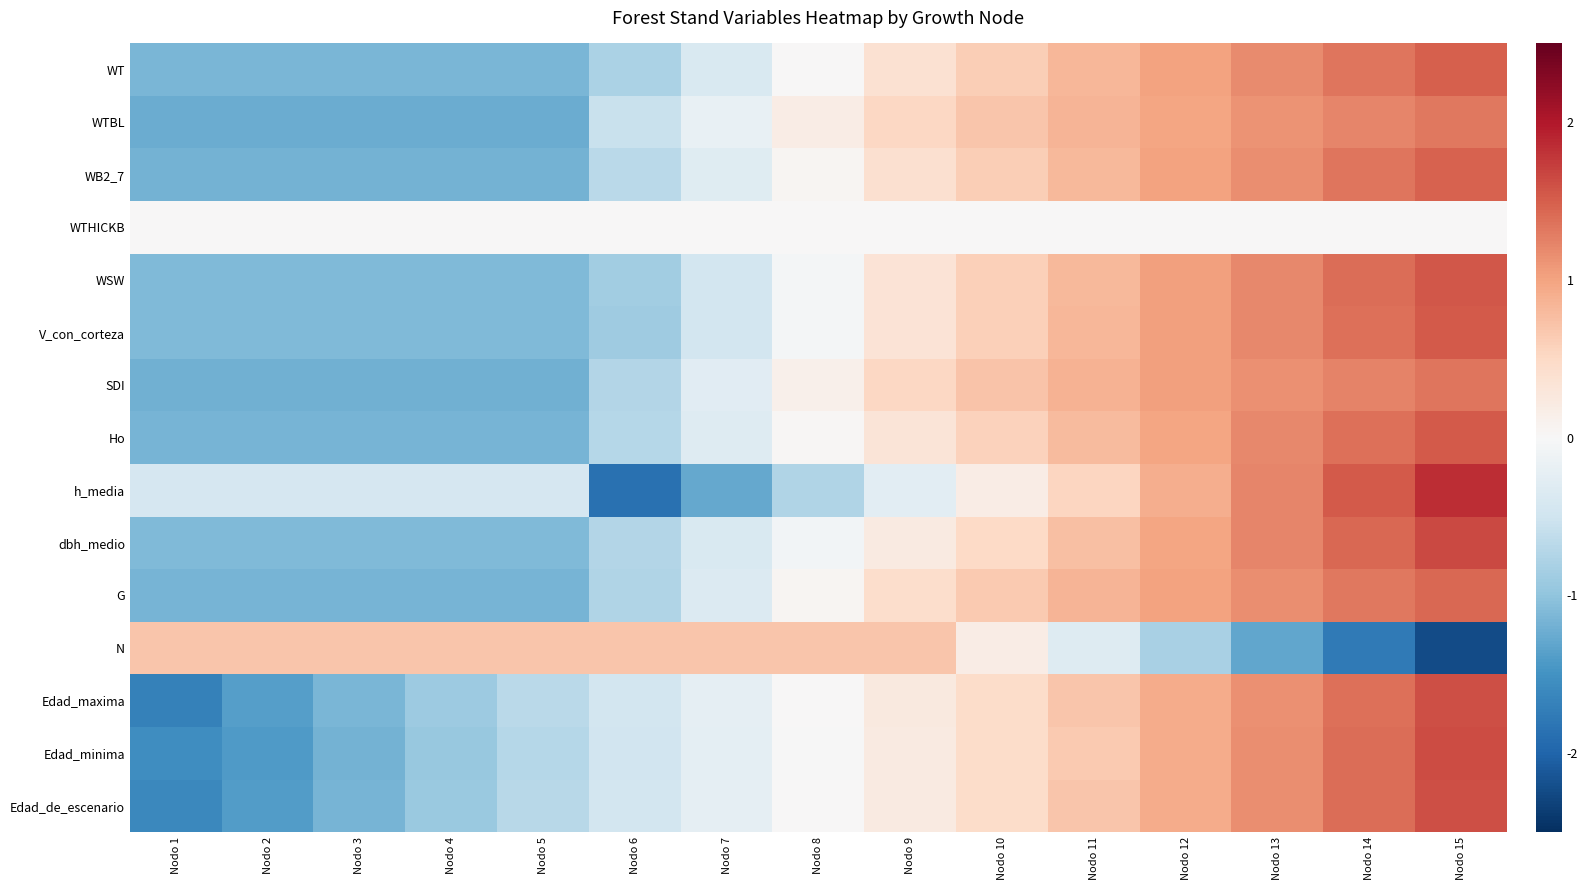

At how many categories does at least one series exceed 1?

4